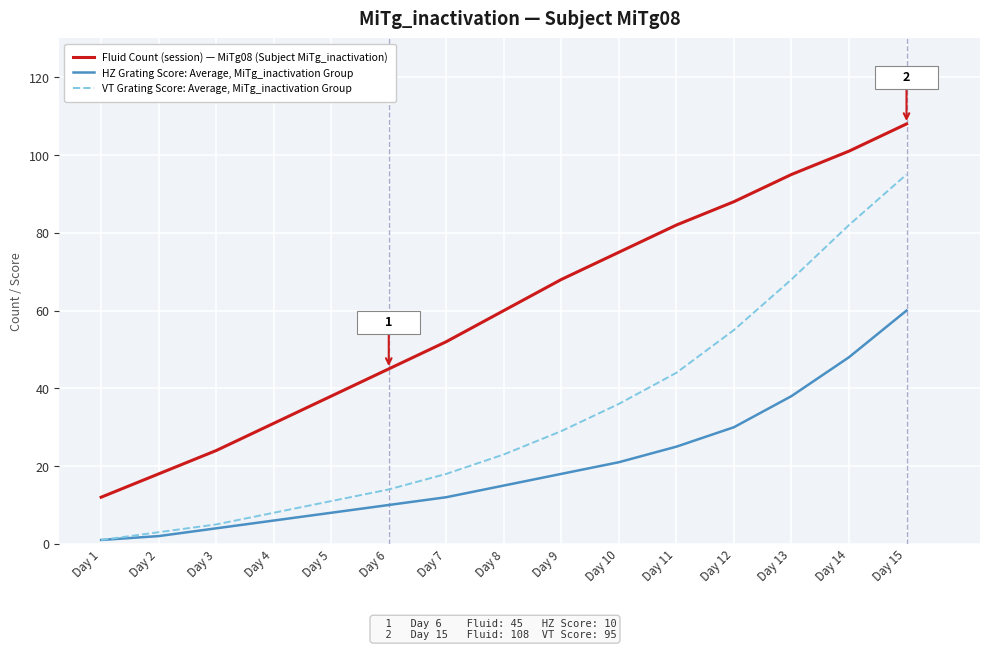

The value of HZ Grating Score: Average, MiTg_inactivation Group at Day 11 is 12. True or false?

False